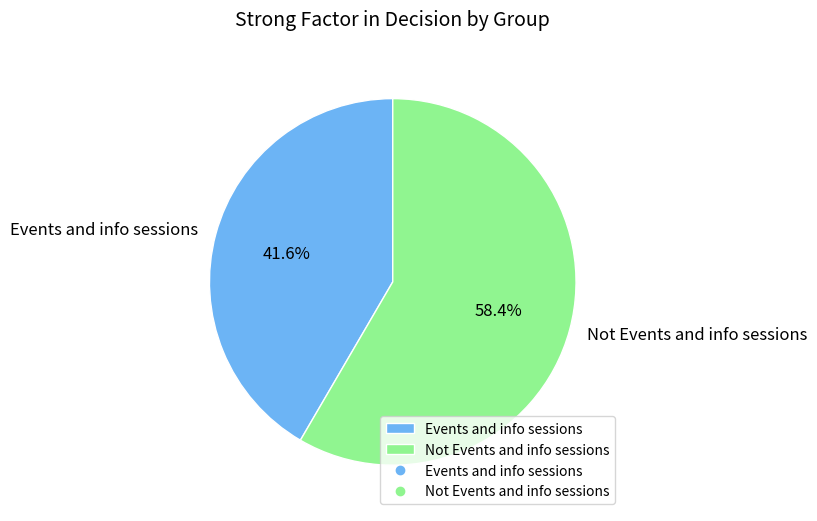

To the nearest percent, what percentage of the pie is Not Events and info sessions?

58%